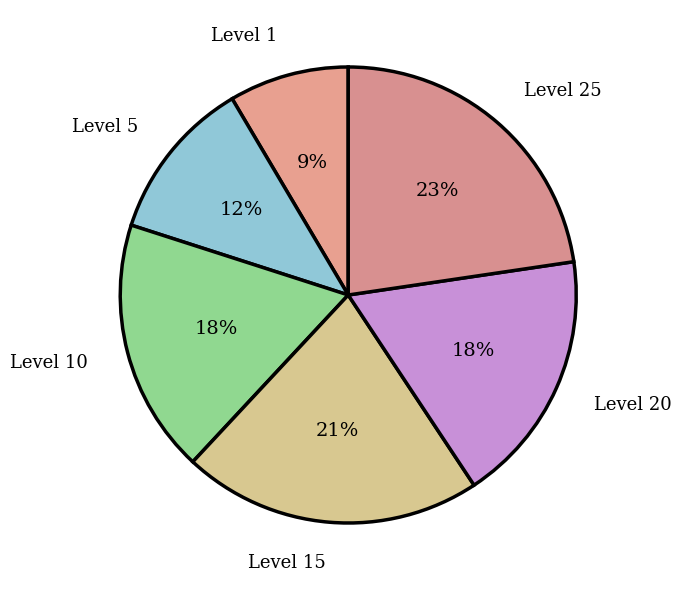

Count the number of slices in the pie.

6